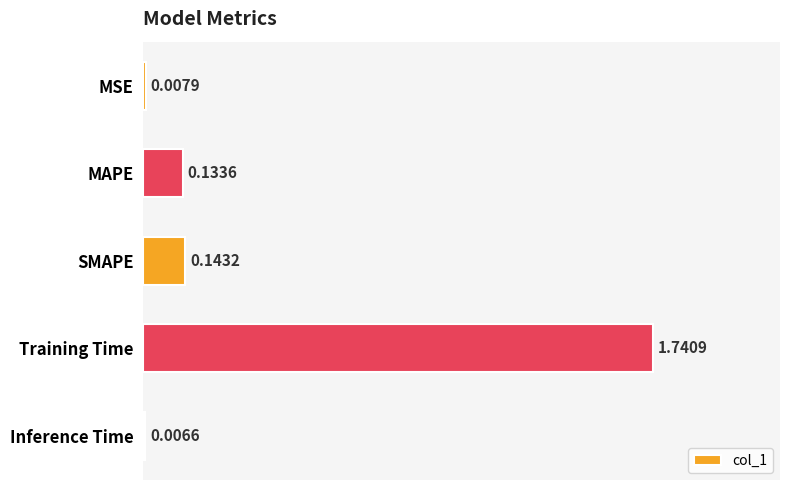

Count the number of categories in the chart.

5